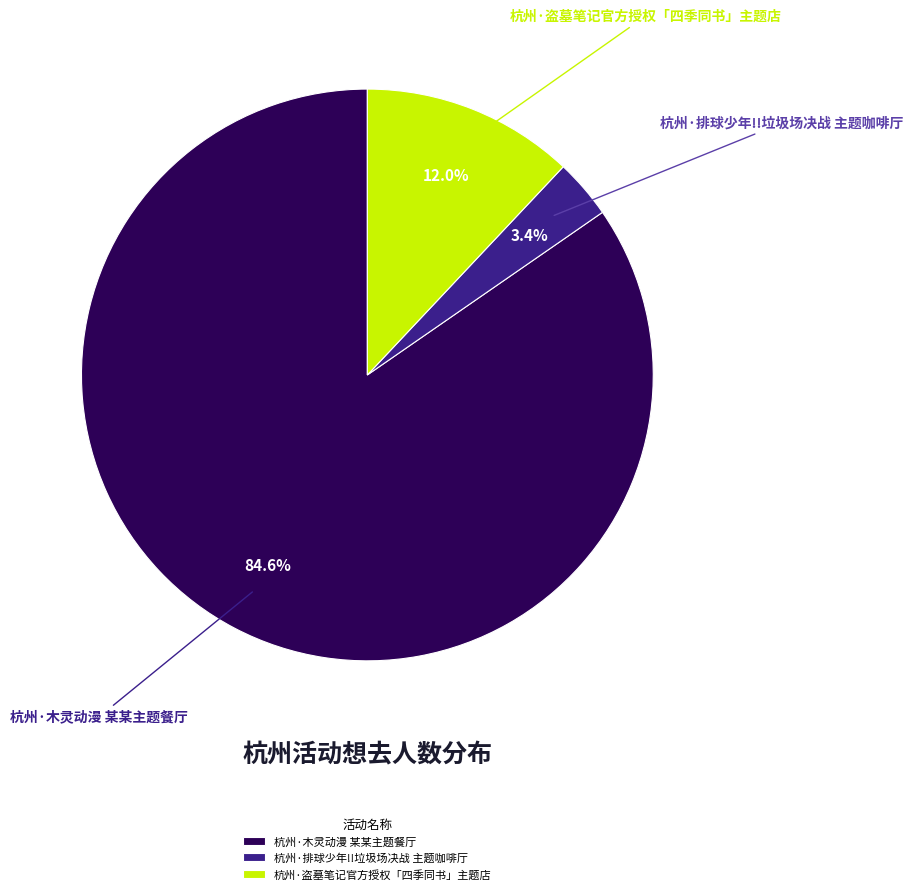

To the nearest percent, what portion does 杭州·木灵动漫 某某主题餐厅 represent?

85%